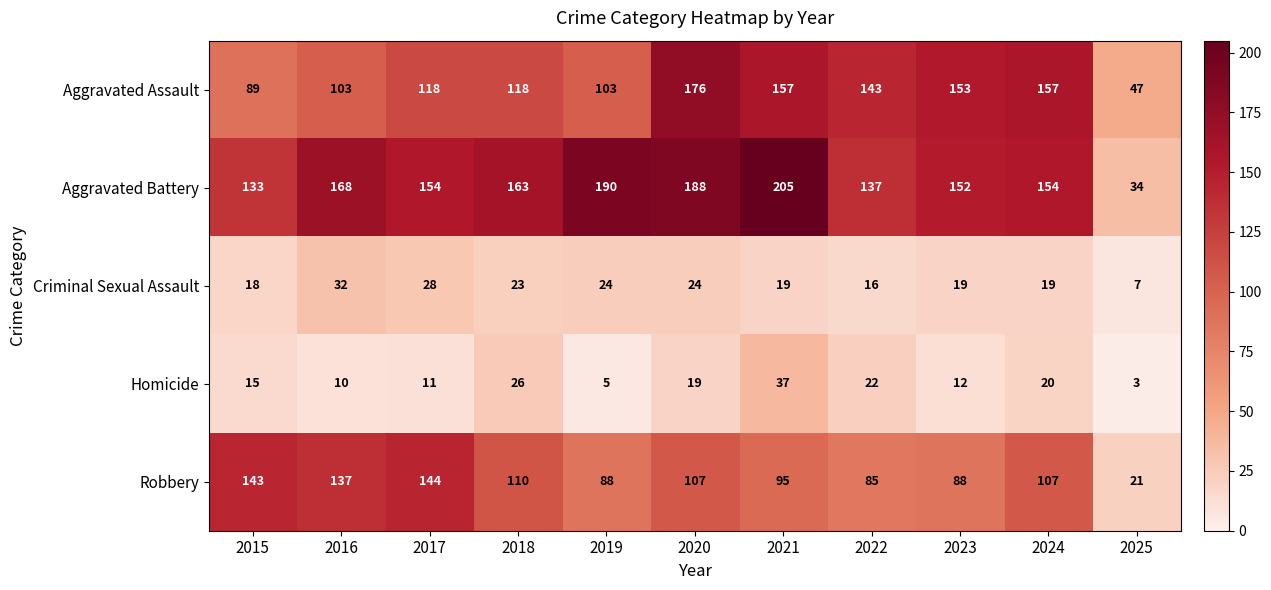

Read the Robbery value at 2016, to the nearest 10.

140